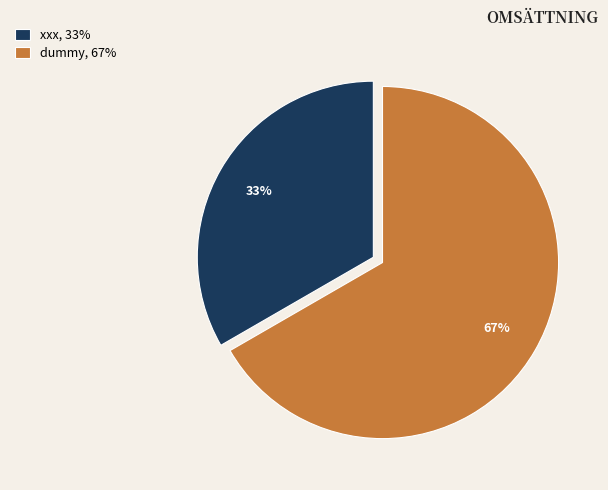

Which has a higher value, dummy or xxx?

dummy